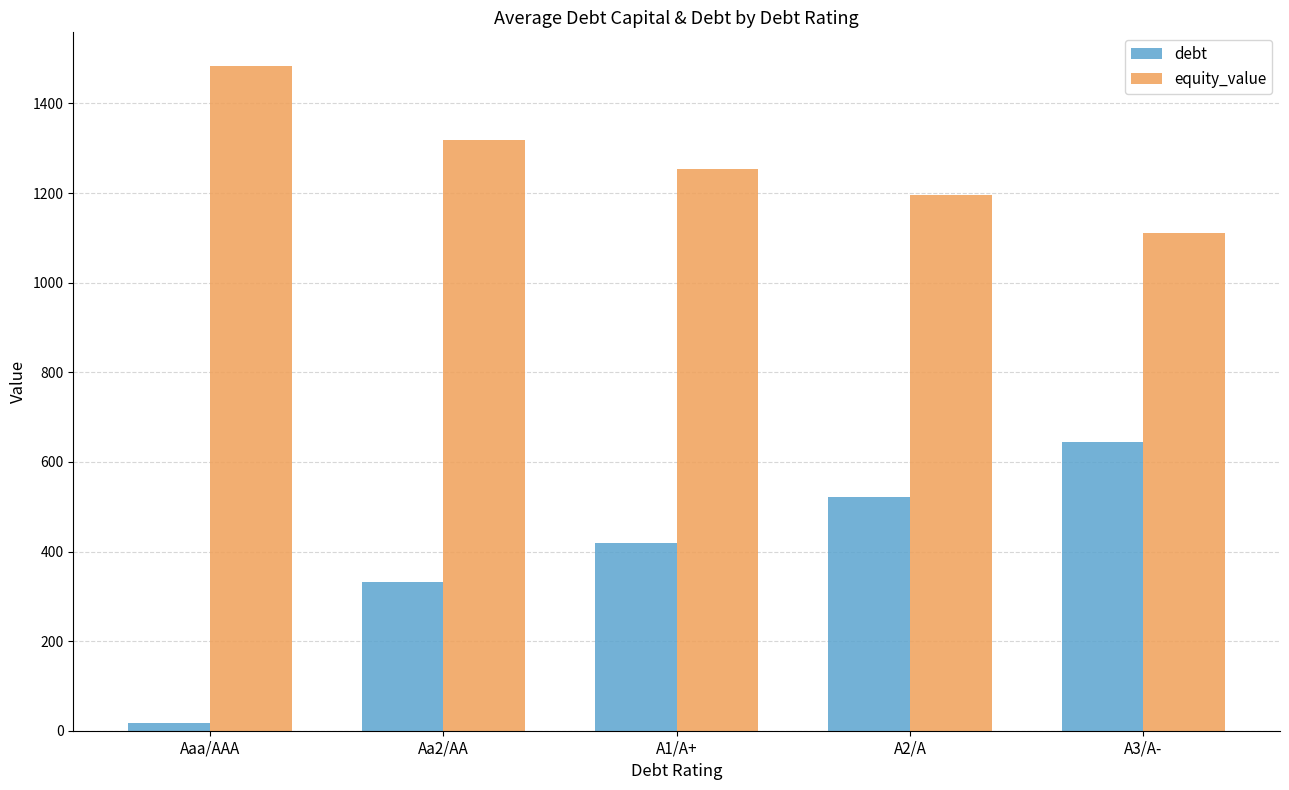

Where is debt nearest to the value 331?

Aa2/AA